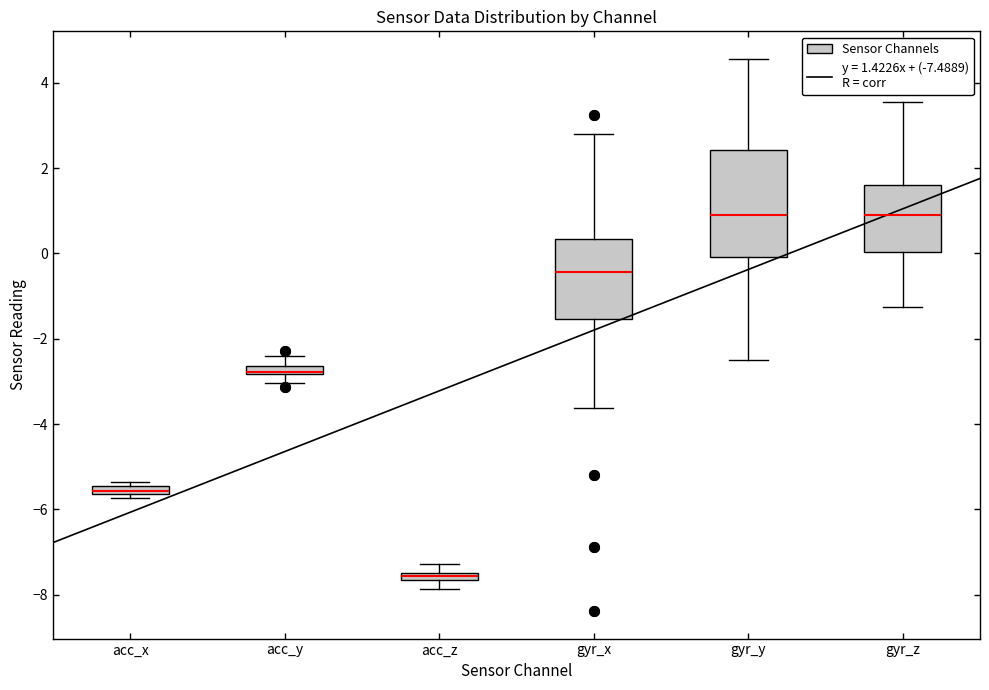

Where does the lower whisker of the box for acc_z end on the y-axis? The values are not printed on the chart, so give them approximately, as read against the axis.

-7.8